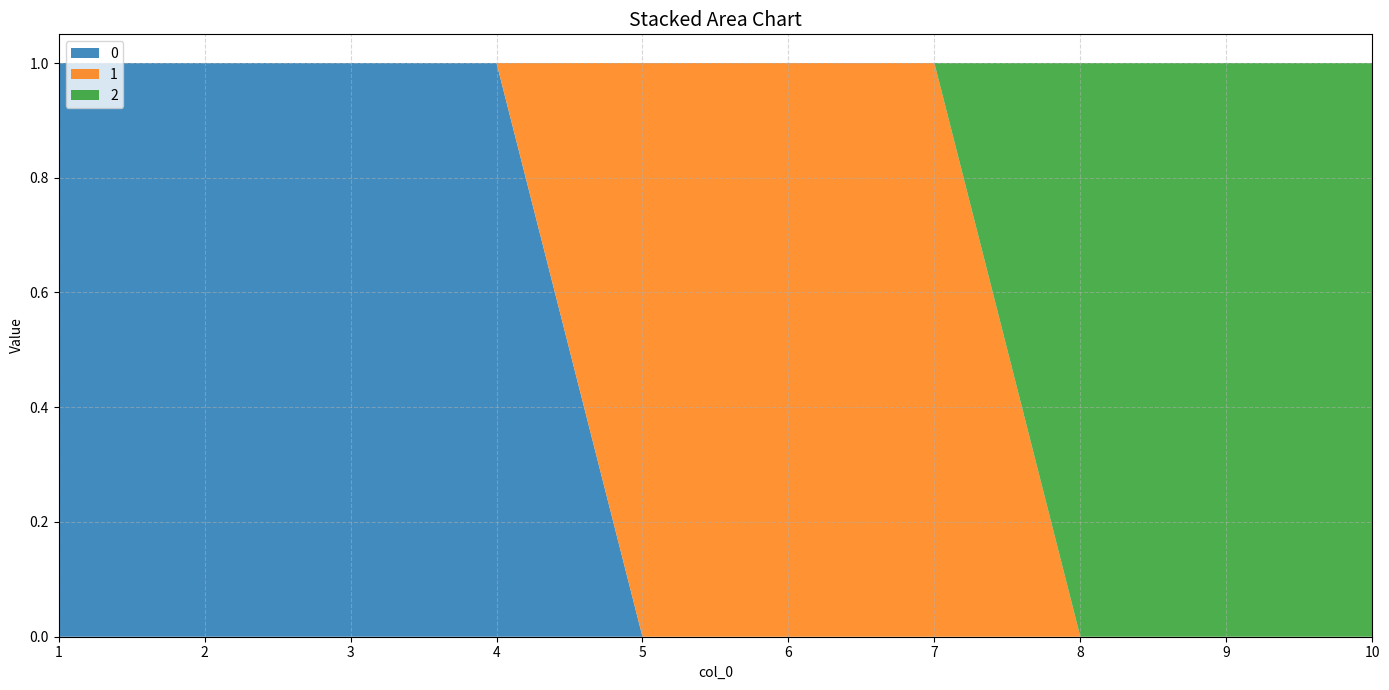

Reading right to left, what are all the values shown in this chart?

0: 0	0	0	0	0	0	1	1	1	1
1: 0	0	0	1	1	1	0	0	0	0
2: 1	1	1	0	0	0	0	0	0	0